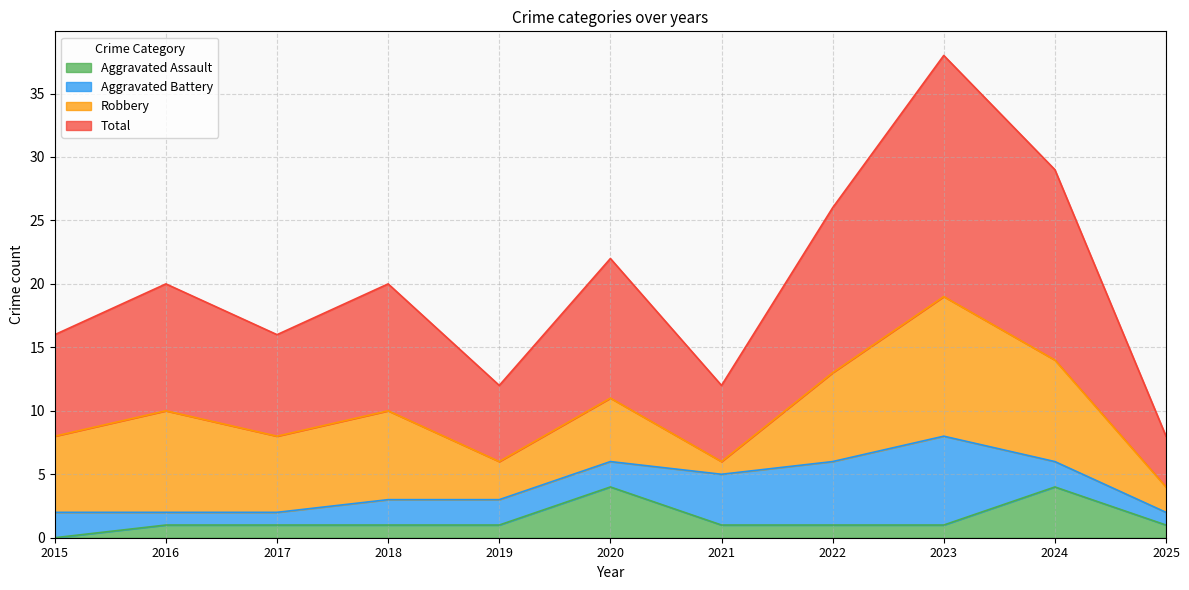

How many positive values does the Aggravated Assault series have?

10